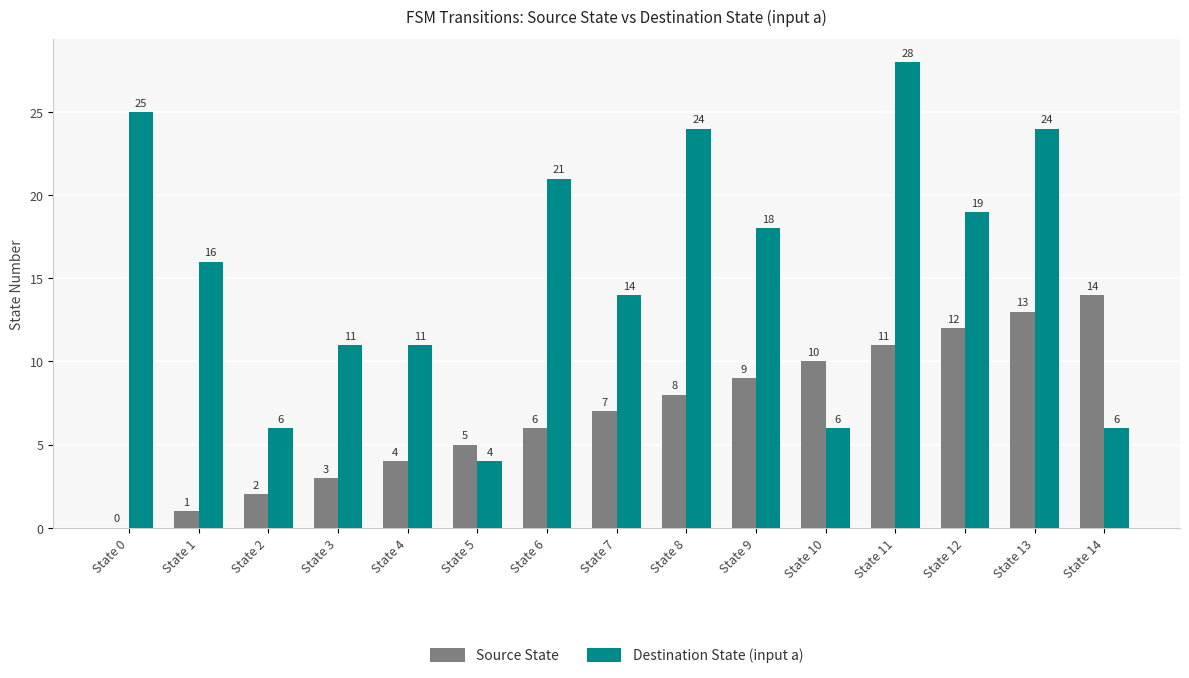

What is the maximum value shown in the chart?

28